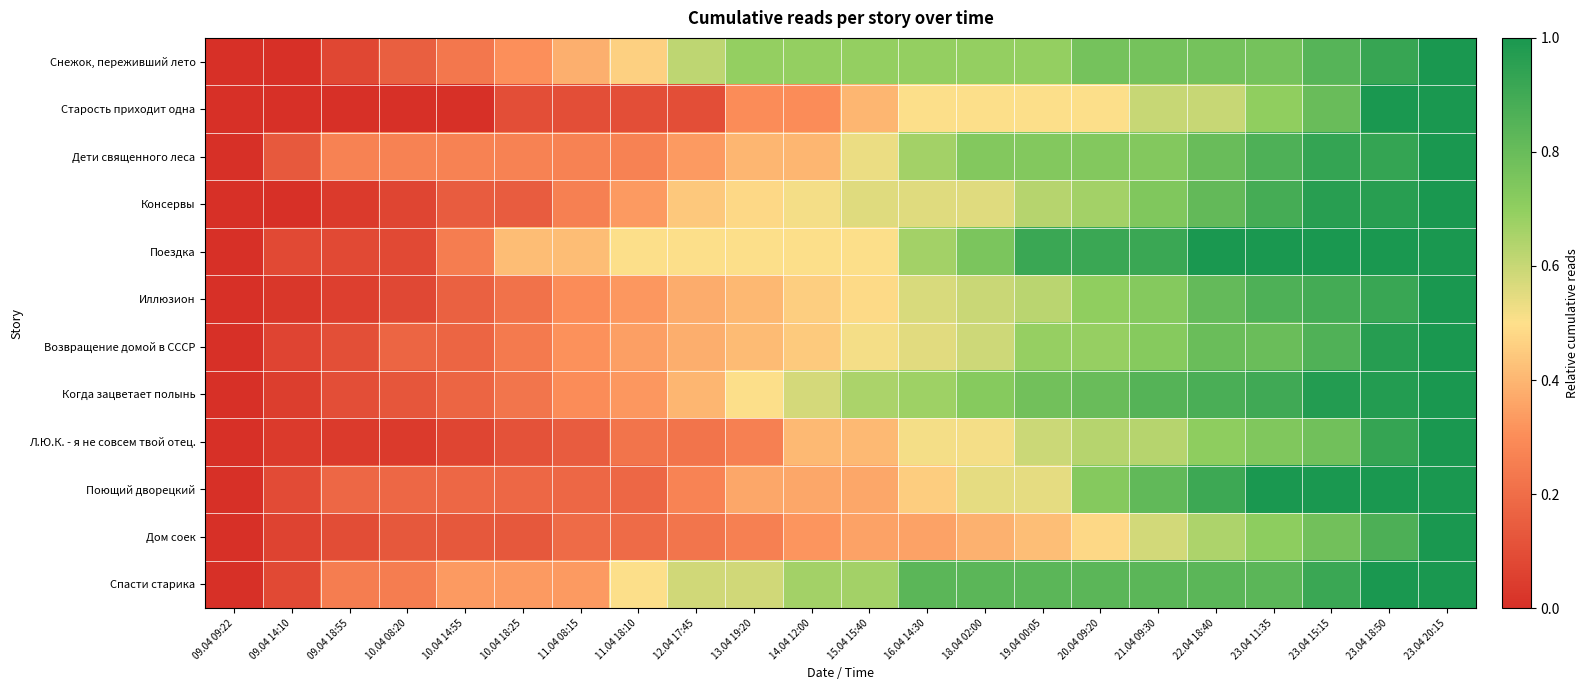

How many categories are shown in the chart?

22